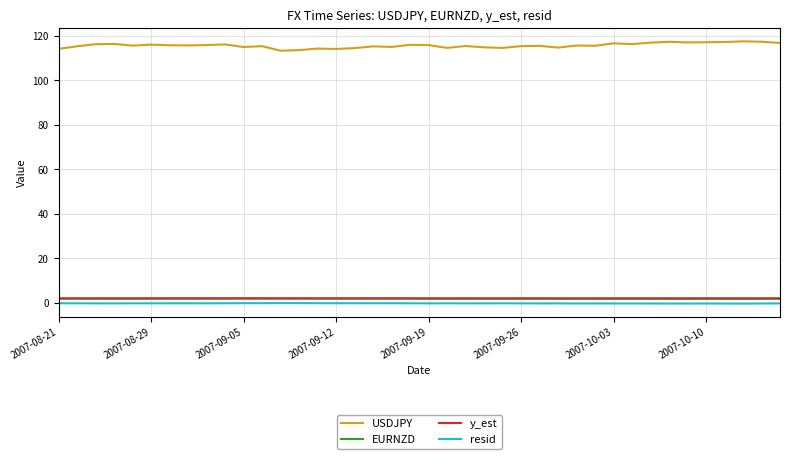

In USDJPY, how many points are higher than both neighbors (excluding endpoints)?

13